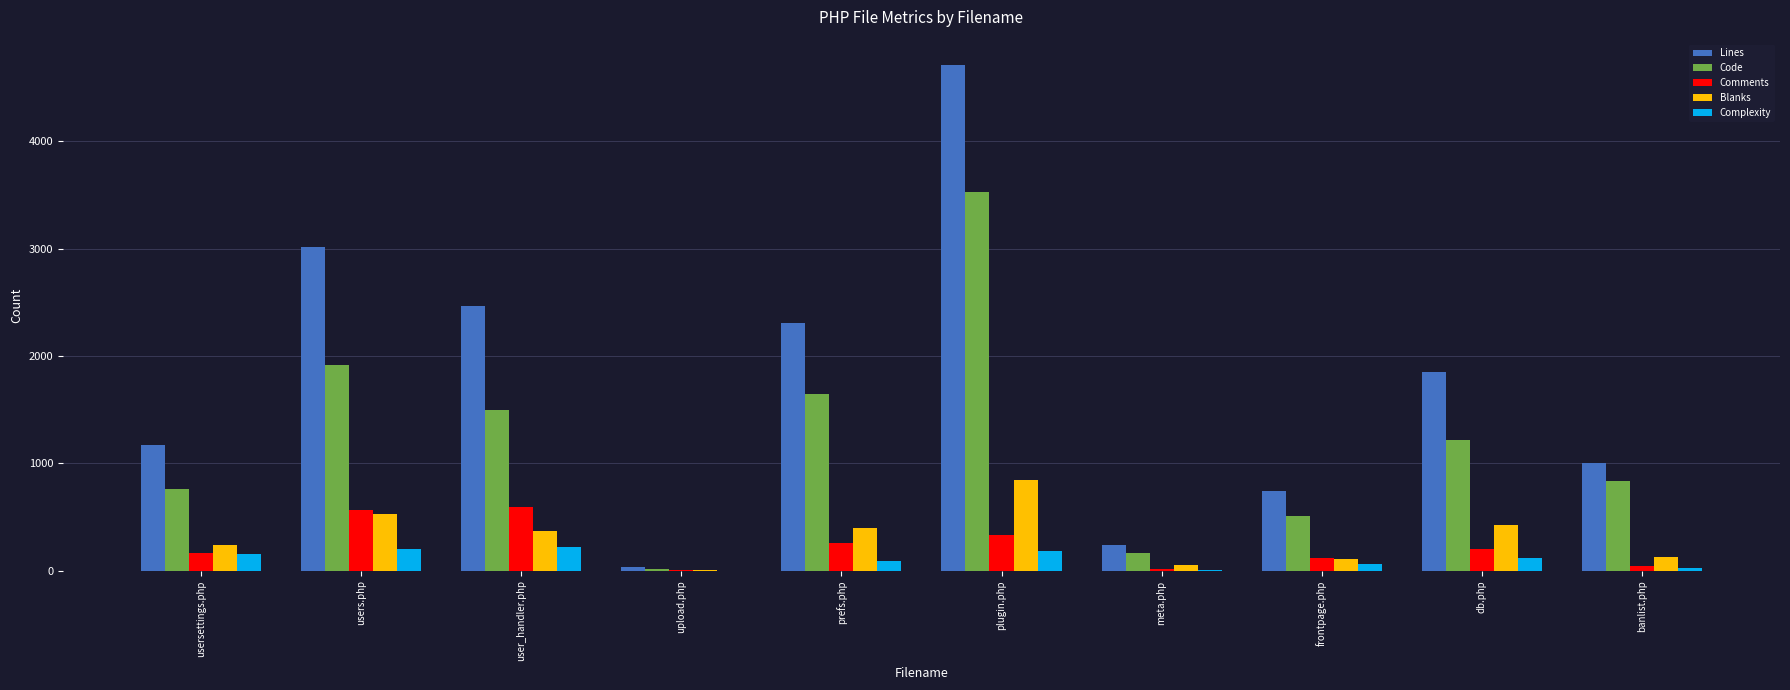

What is the average value of the Blanks series?

312